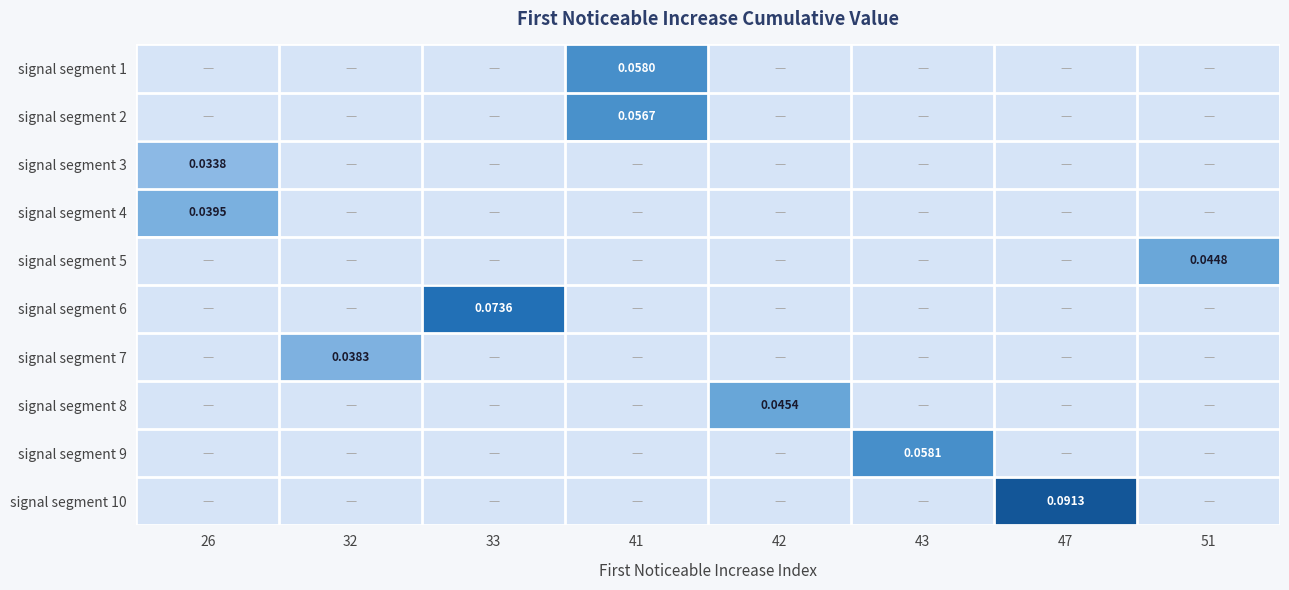

Is the value of signal segment 1 at 26 greater than the value of signal segment 9 at 51?

No